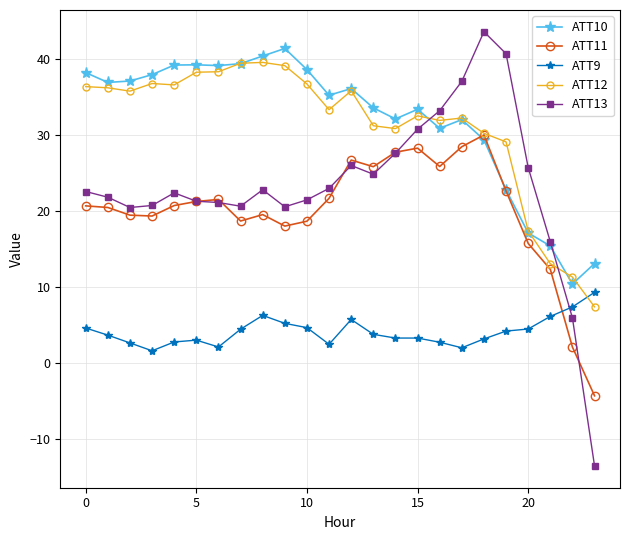

What is the difference between the maximum and minimum values in the ATT10 series?

30.9